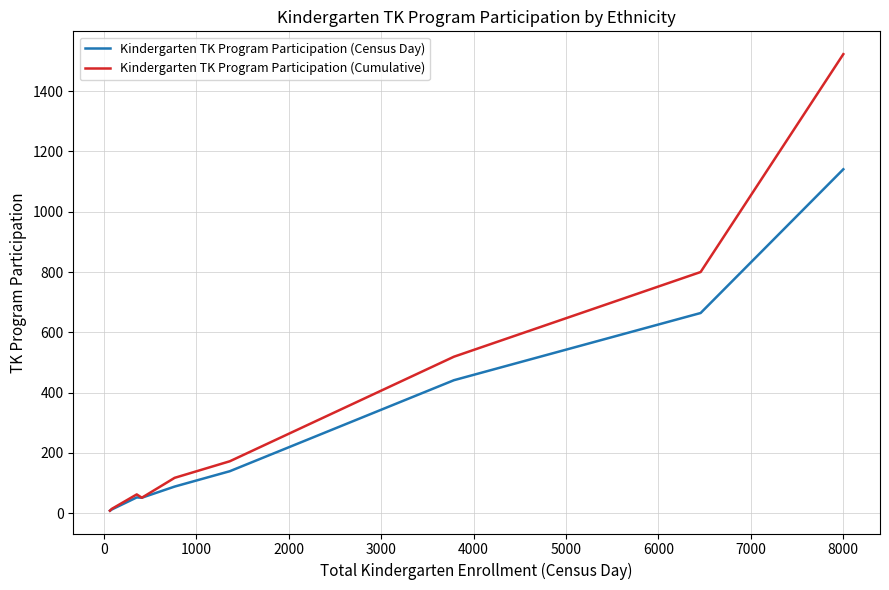

True or false: Kindergarten TK Program Participation (Census Day) has more than 2 interior local peaks.

False